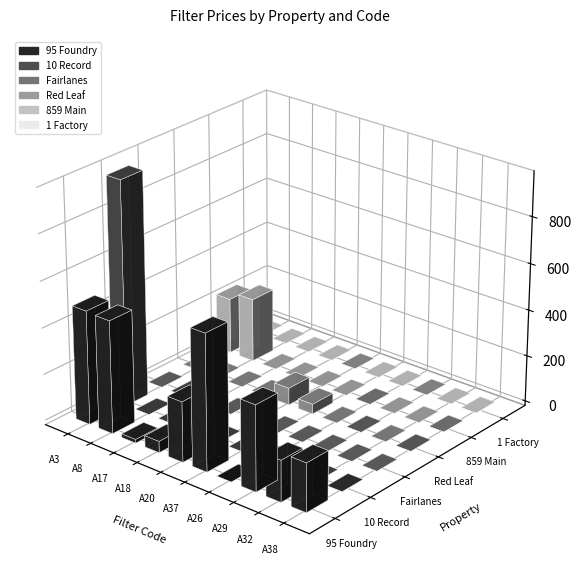

At which label is 859 Main closest to 137?

A3